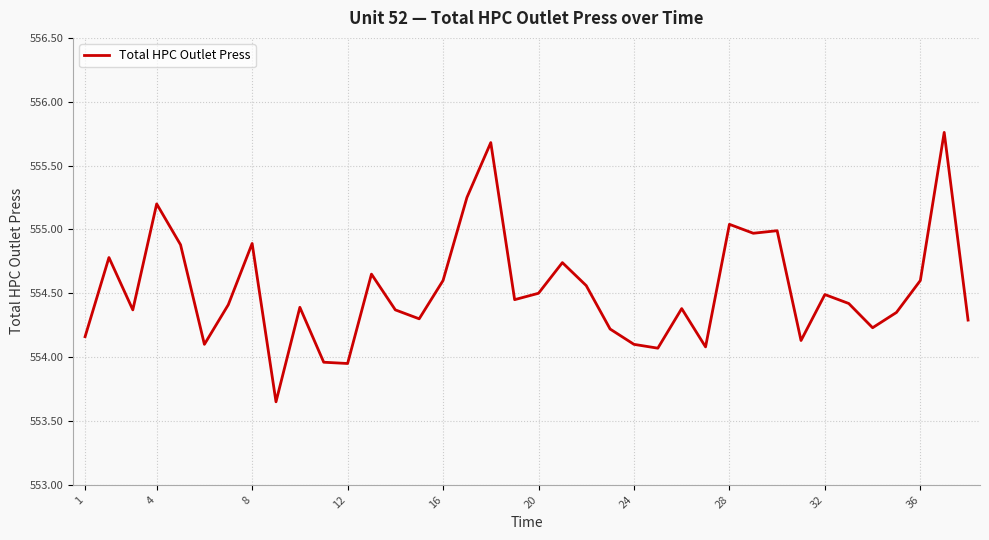

Count the number of values greater than 554.

35